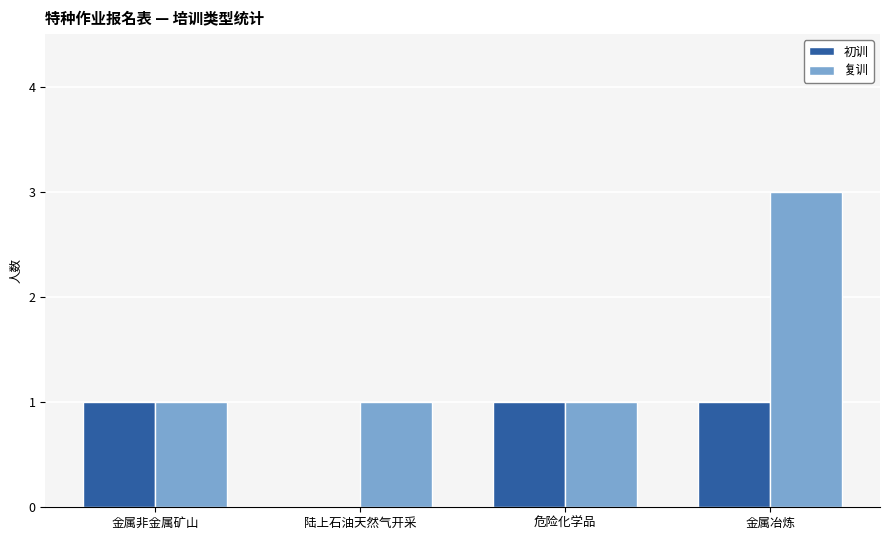

What value does the 复训 series have at 金属非金属矿山?

1